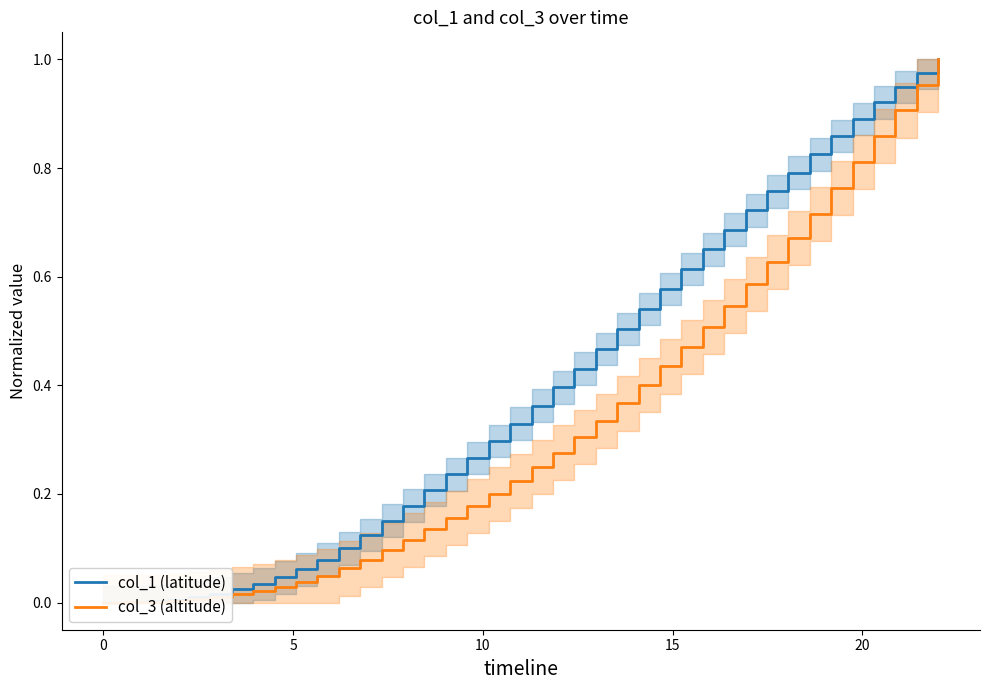

List the series in order of their overall mean, highest first.

col_1 (latitude), col_3 (altitude)